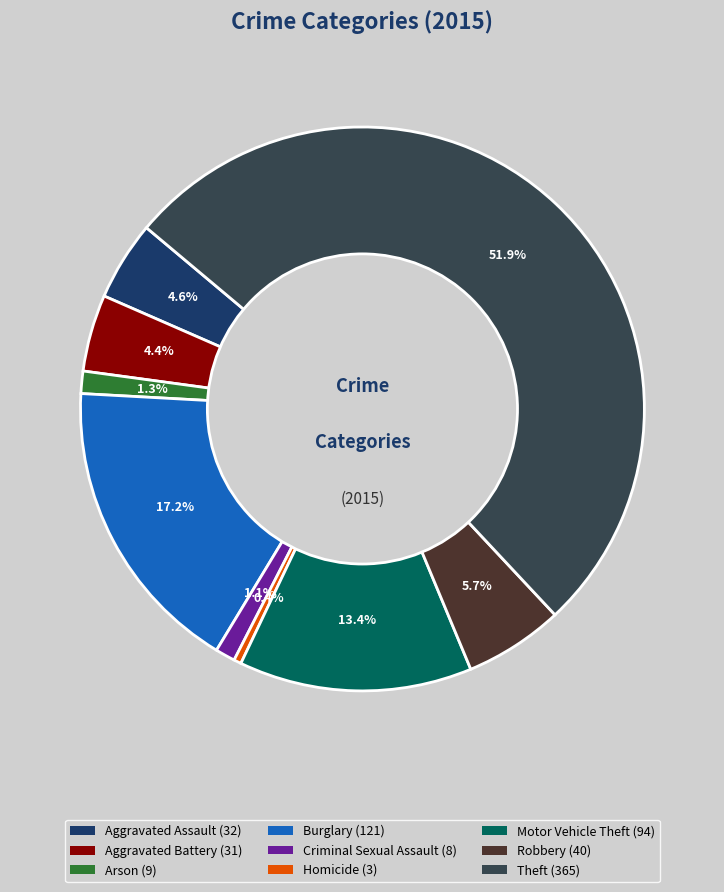

What is the total percentage of Homicide and Motor Vehicle Theft?

13.8%